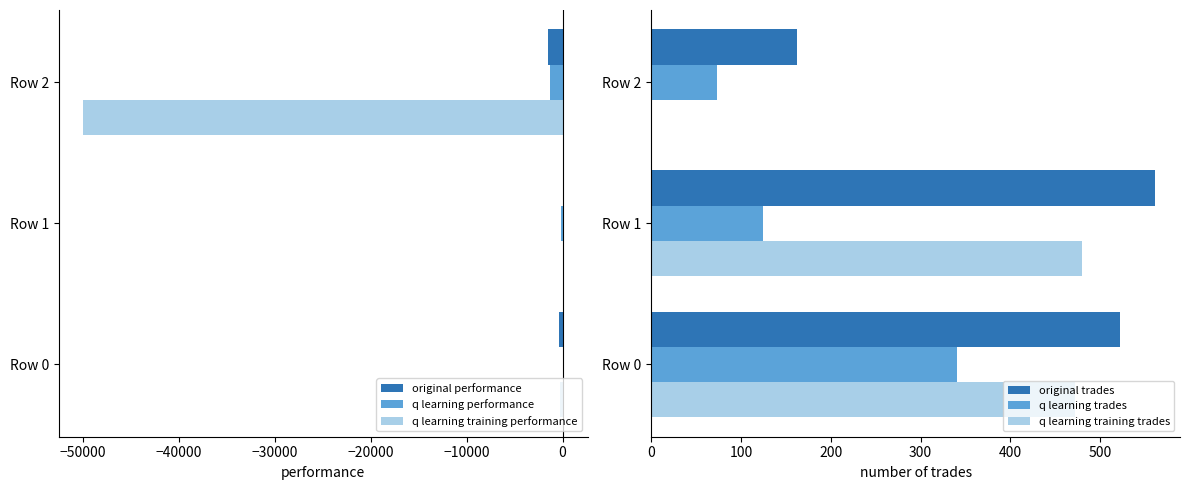

Which category has the highest value in the q learning trades series?

Row 0